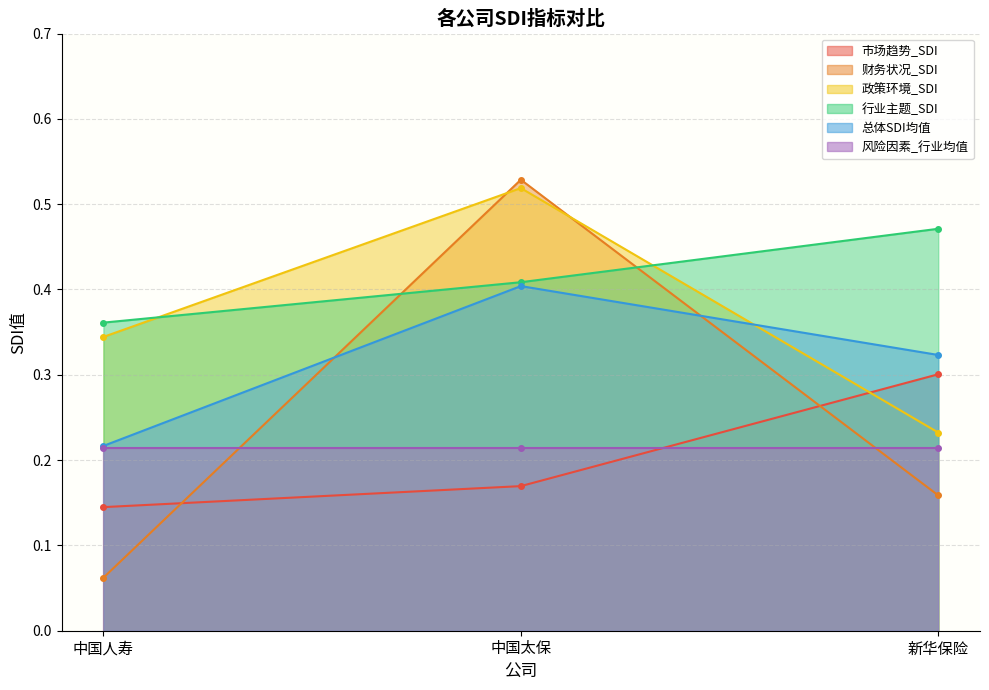

Which category has the highest value across all series?

中国太保